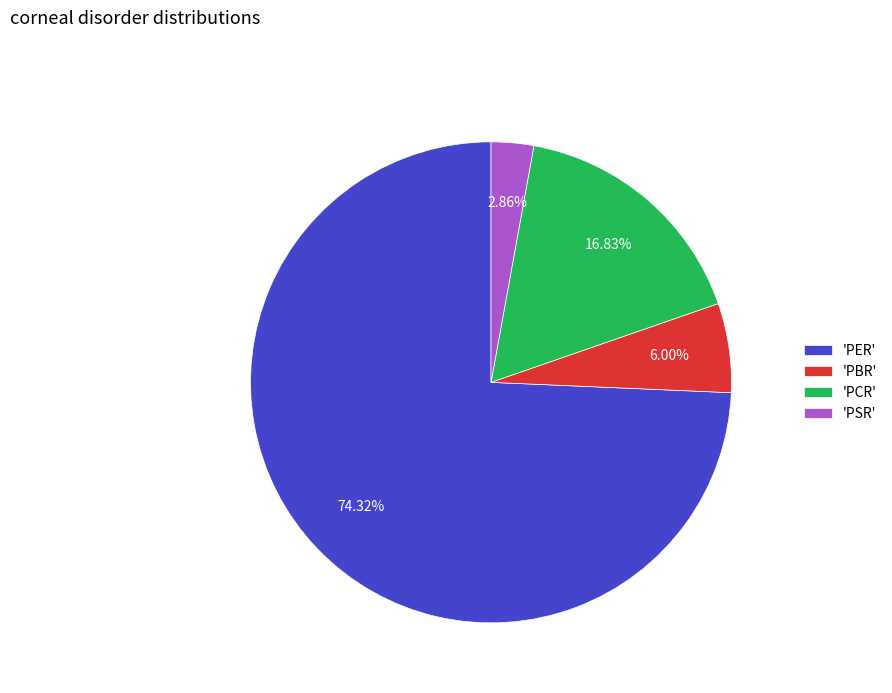

What is the largest slice in the pie chart?

'PER'